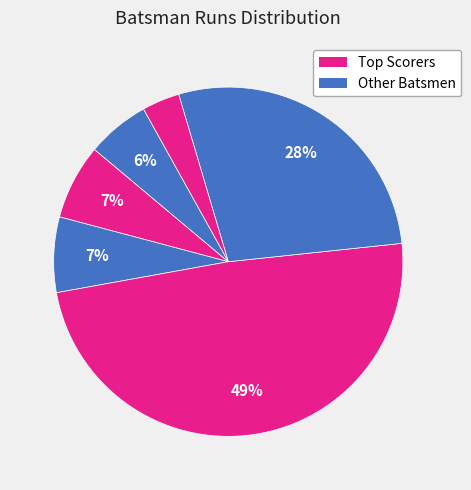

Count the number of slices in the pie.

6